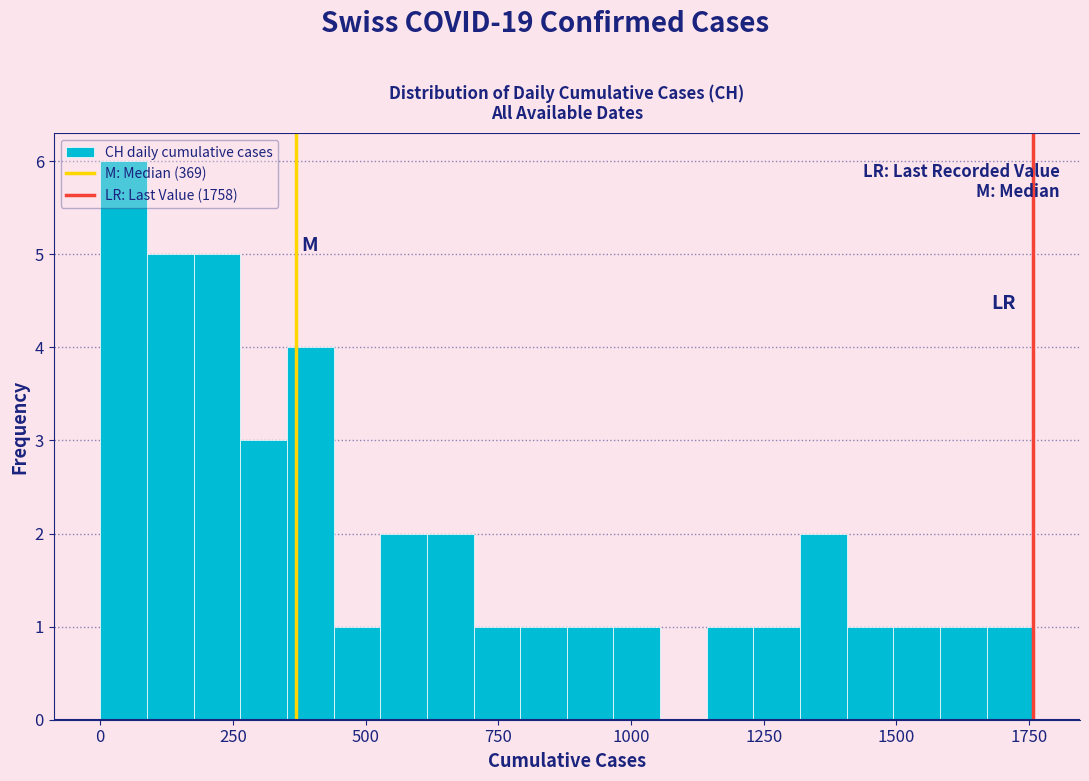

Around what value on the x-axis is the tallest bar? Give the approximate position of its centre, as read against the axis.

50